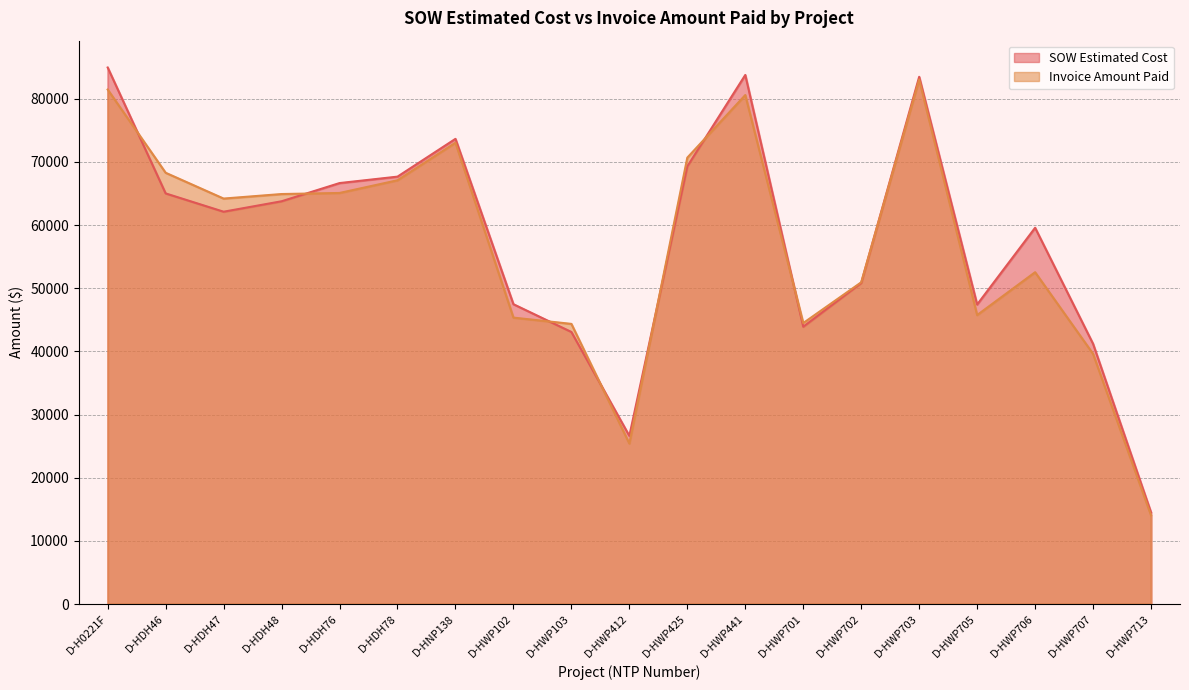

What value does the SOW Estimated Cost series have at D-HNP138?

73639.0